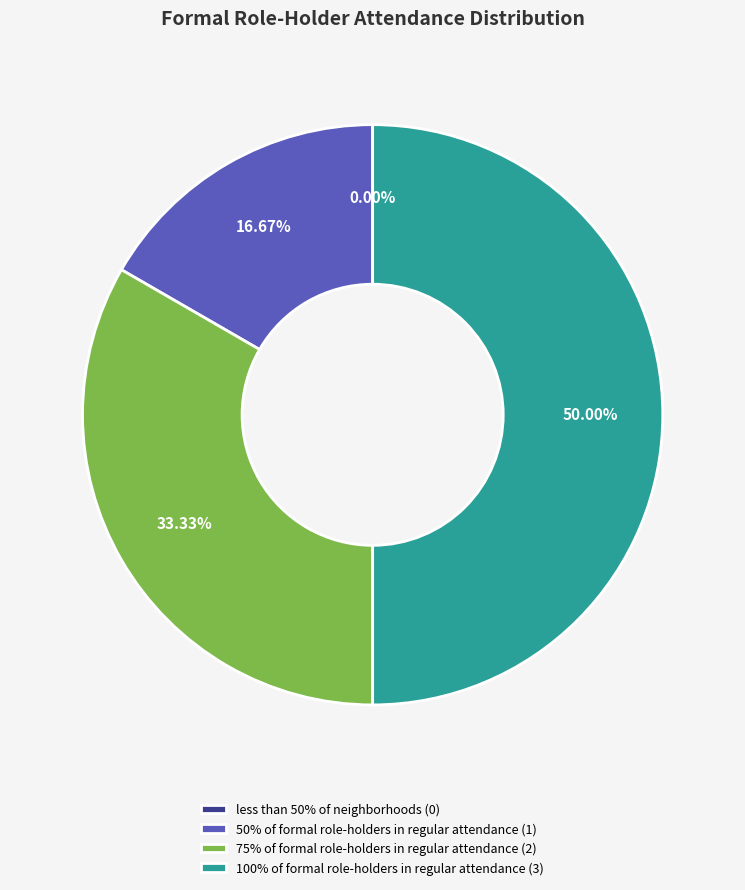

The 75% of formal role-holders in regular attendance slice represents 20% of the pie. True or false?

False